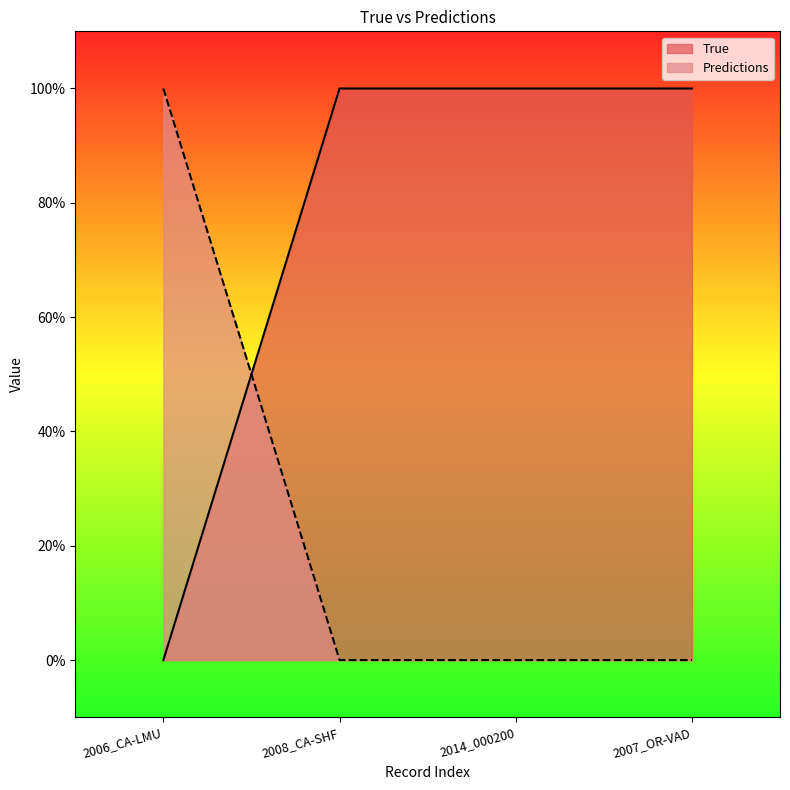

What are all the series names shown in the legend?

True, Predictions